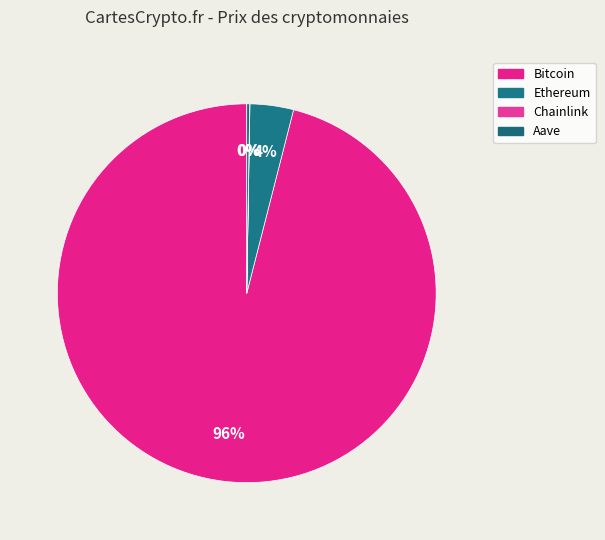

How many slices are in this pie chart?

4